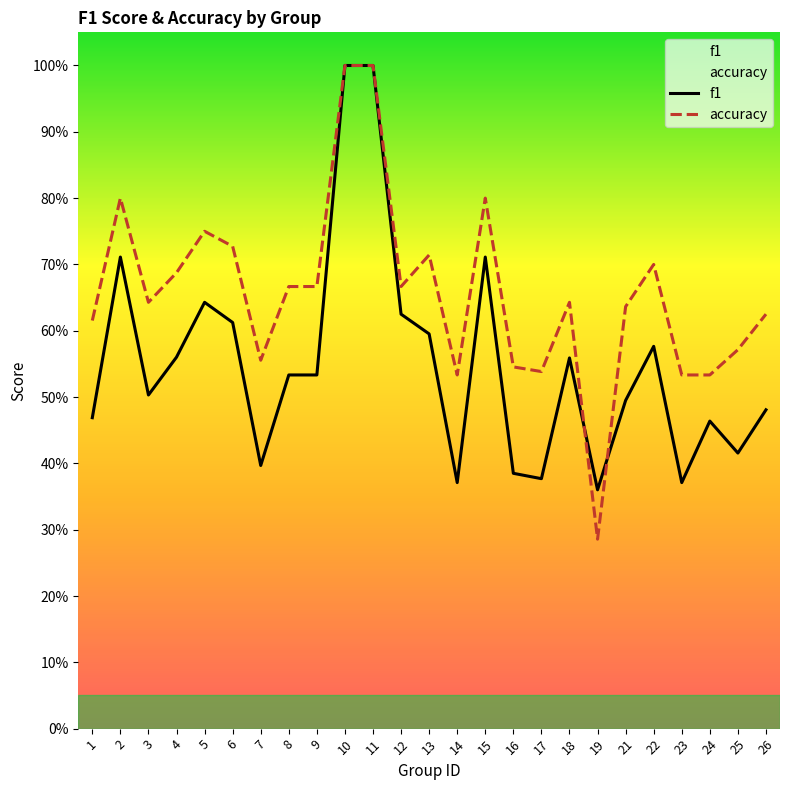

At which category is the sum across all series the highest?

10